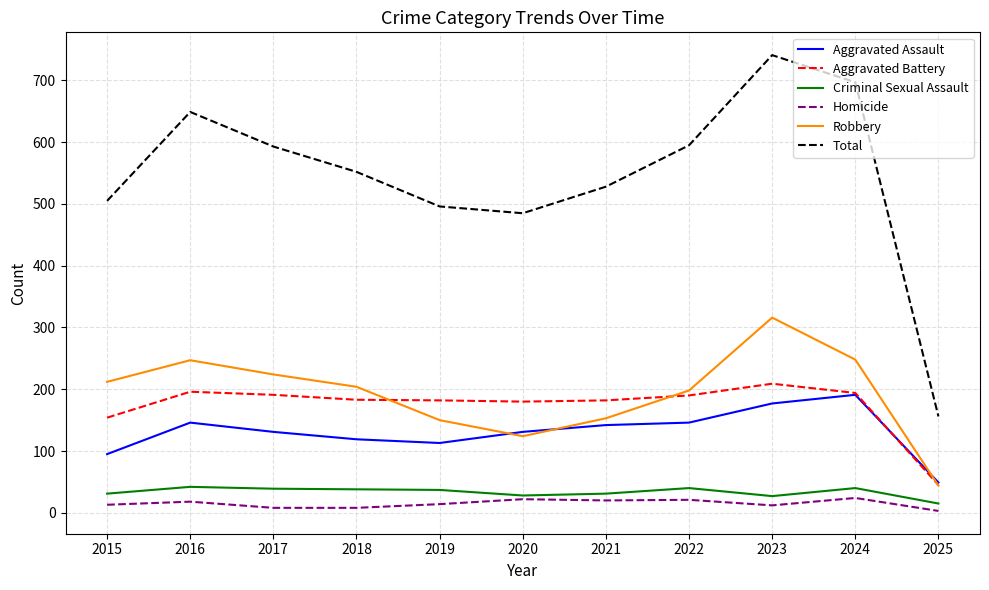

What is the maximum value for Criminal Sexual Assault?

42